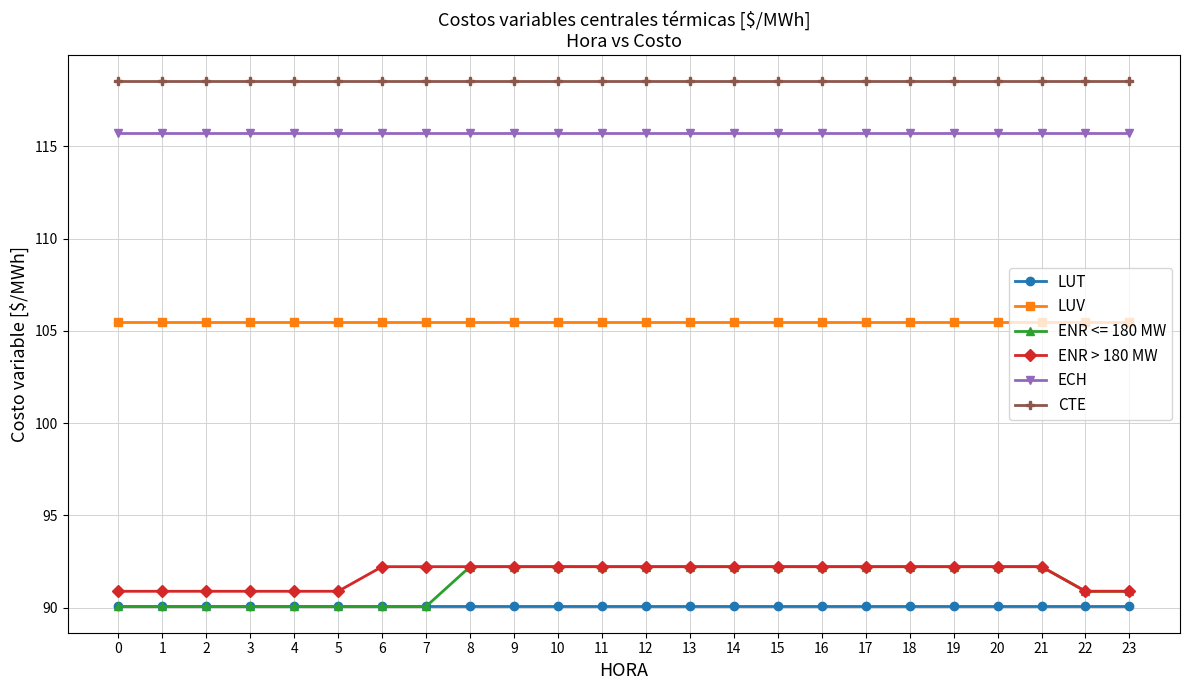

At how many categories does at least one series exceed 109?

24